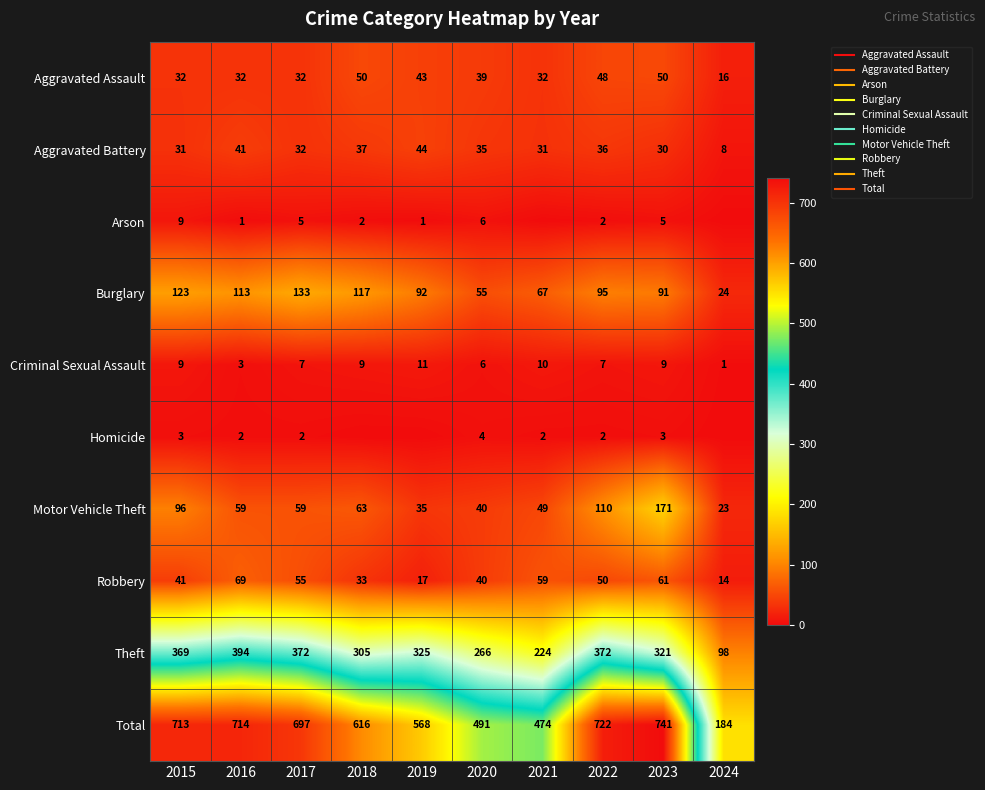

Rank the categories by Criminal Sexual Assault value from lowest to highest.

2024, 2016, 2020, 2017, 2022, 2015, 2018, 2023, 2021, 2019